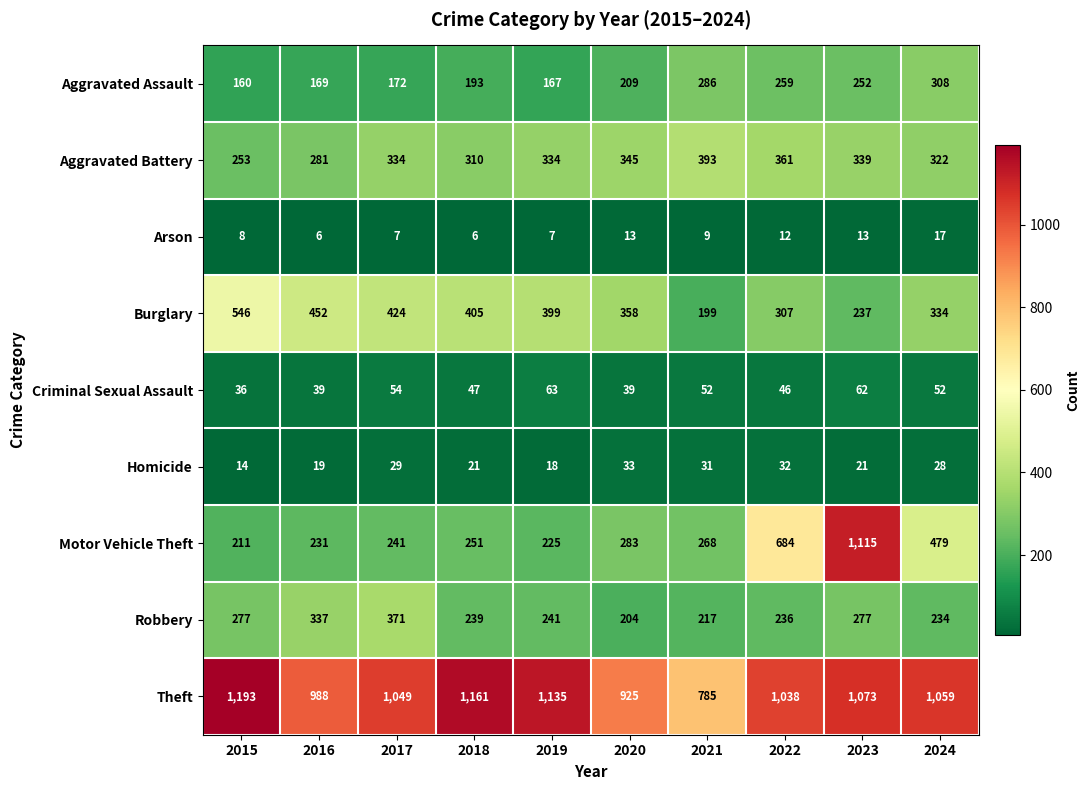

How many series are shown in this chart?

9